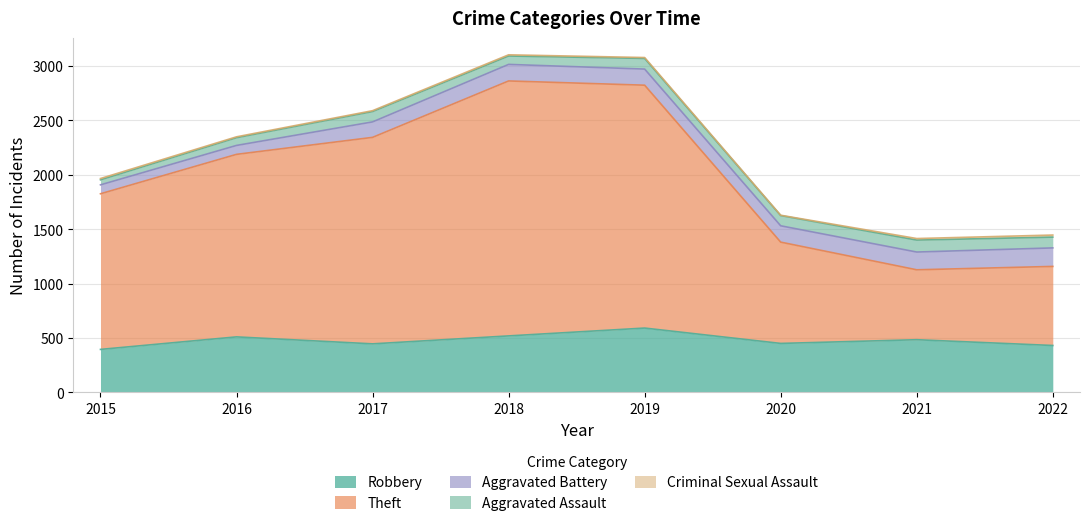

Count the Criminal Sexual Assault values in the range 8 to 14.

6